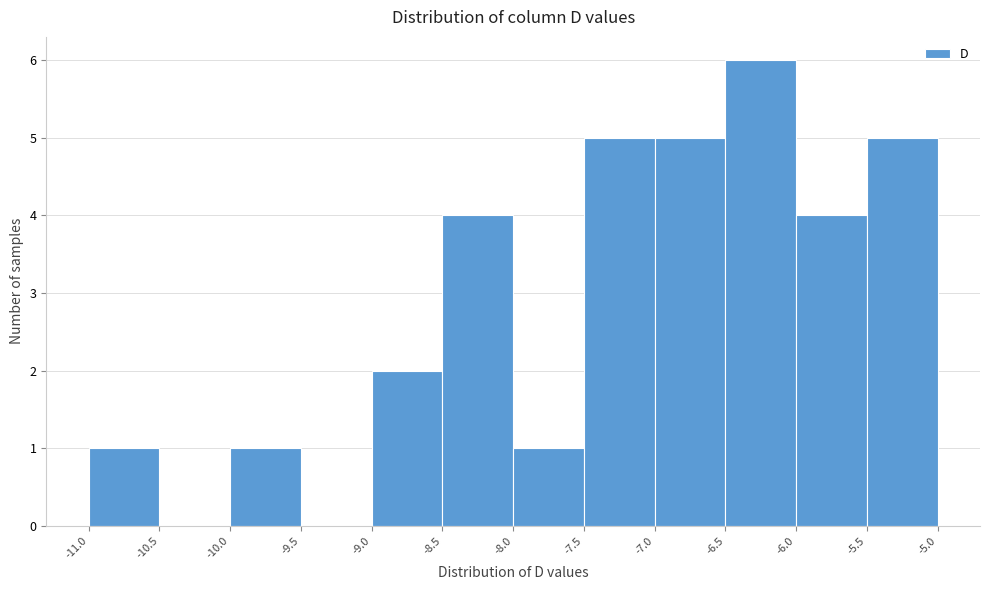

Reading left to right, list every bar in this chart as the range it spans on the x-axis followed by its height. The values are not printed on the chart, so give them approximately, as read against the axis.

-11.0 to -10.5: 1
-10.5 to -10.0: 0
-10.0 to -9.5: 1
-9.5 to -9.0: 0
-9.0 to -8.5: 2
-8.5 to -8.0: 4
-8.0 to -7.5: 1
-7.5 to -7.0: 5
-7.0 to -6.5: 5
-6.5 to -6.0: 6
-6.0 to -5.5: 4
-5.5 to -5.0: 5